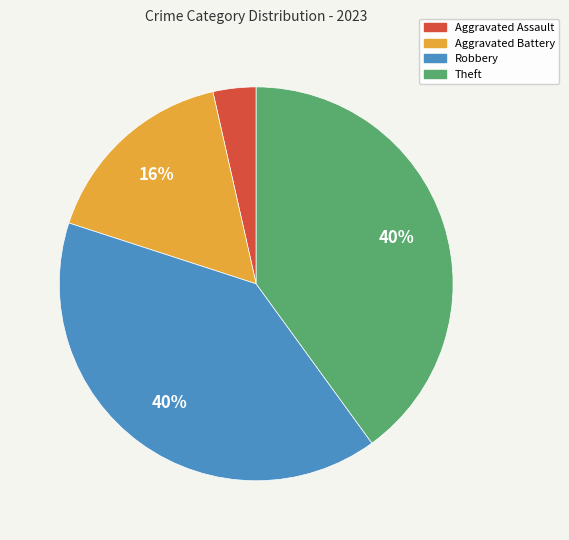

To the nearest percent, what portion does Aggravated Battery represent?

16%